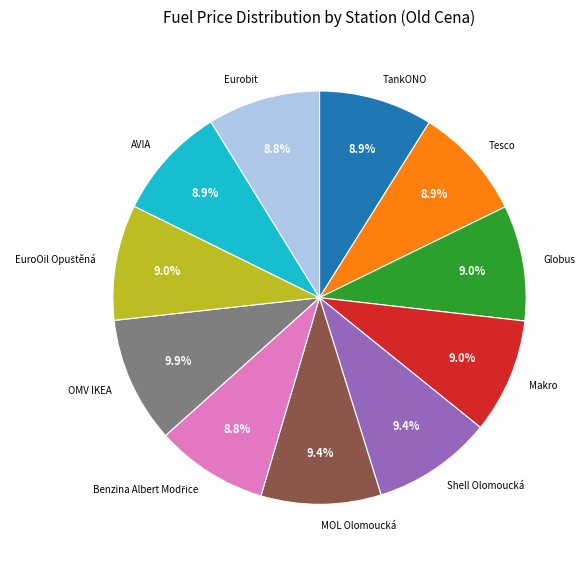

Combined, do Eurobit and AVIA account for over 50%?

No